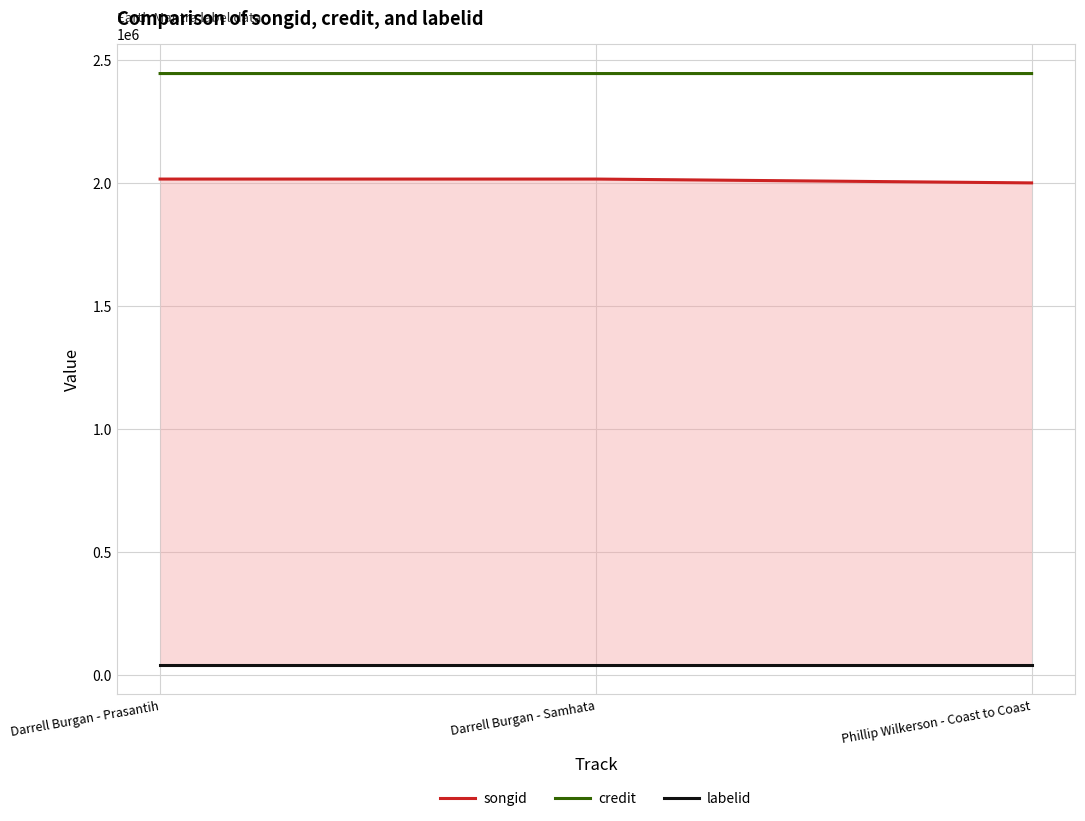

What is the minimum value shown in the chart?

42469